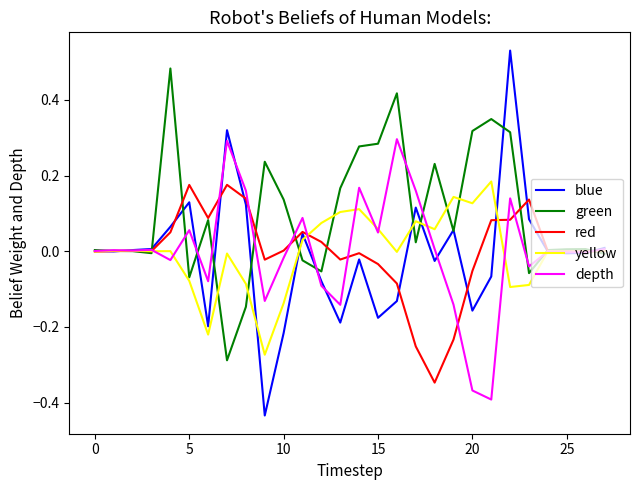

Which series has the largest total across all categories?

green